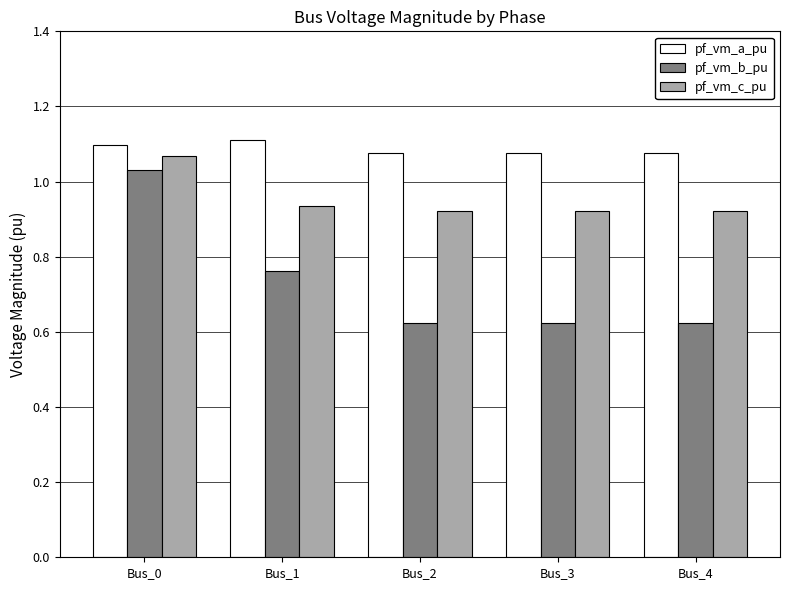

How many bars are there in each group?

3